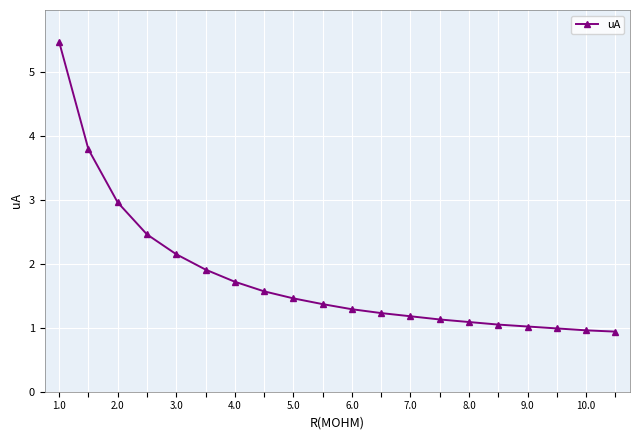

What is the value of the 14th point from the left?

1.1